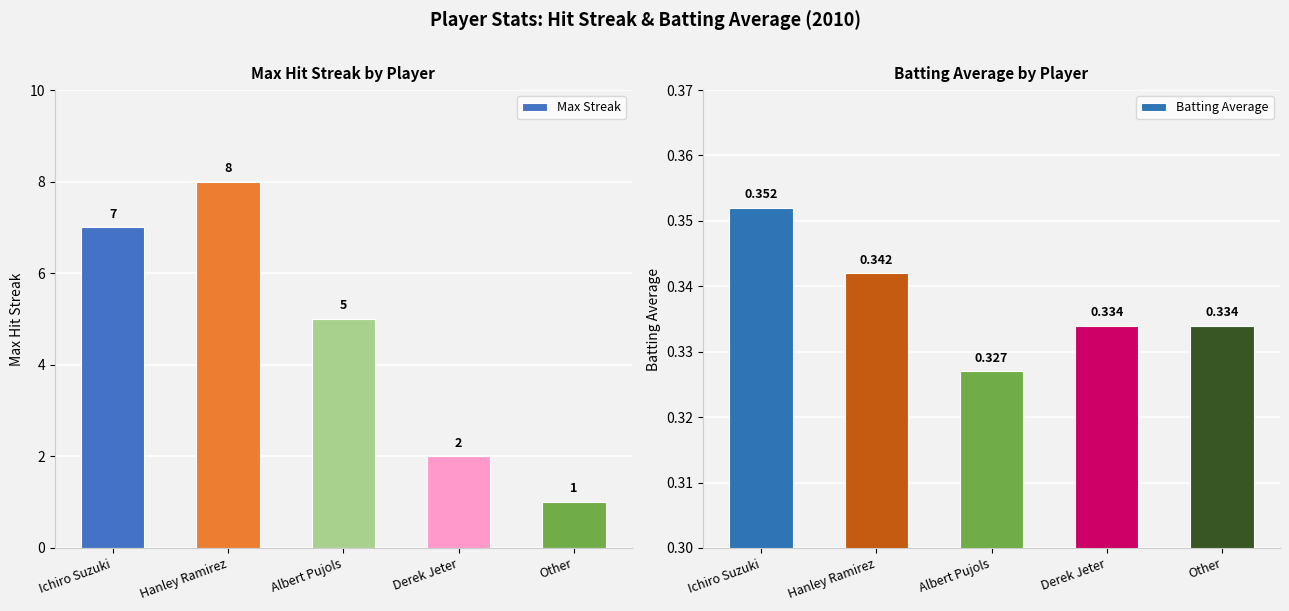

What is the label of the 4th bar from the right?

Hanley Ramirez